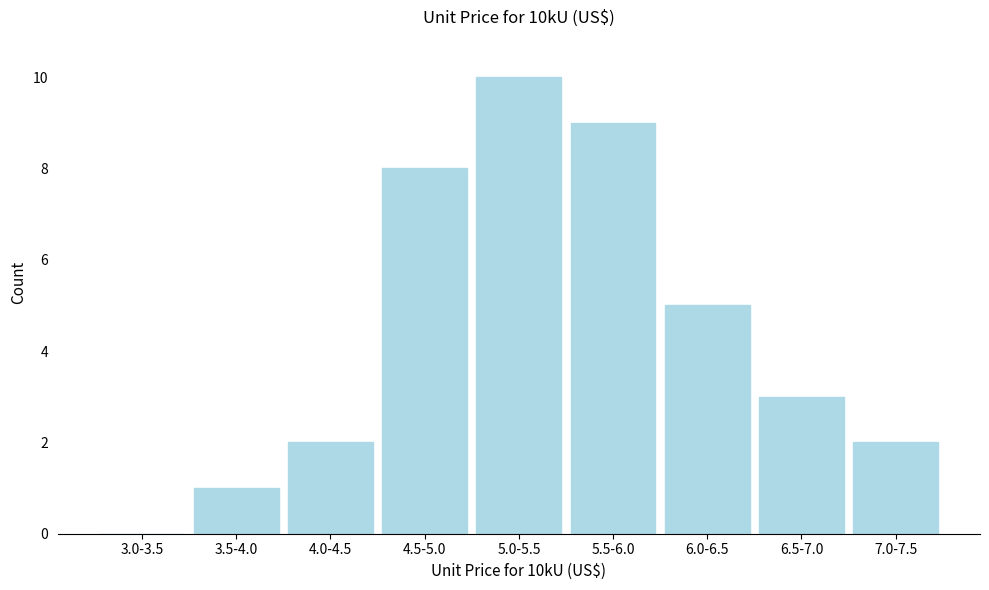

Reading right to left, extract all data points from this chart.

7.0-7.5=2	6.5-7.0=3	6.0-6.5=5	5.5-6.0=9	5.0-5.5=10	4.5-5.0=8	4.0-4.5=2	3.5-4.0=1	3.0-3.5=0